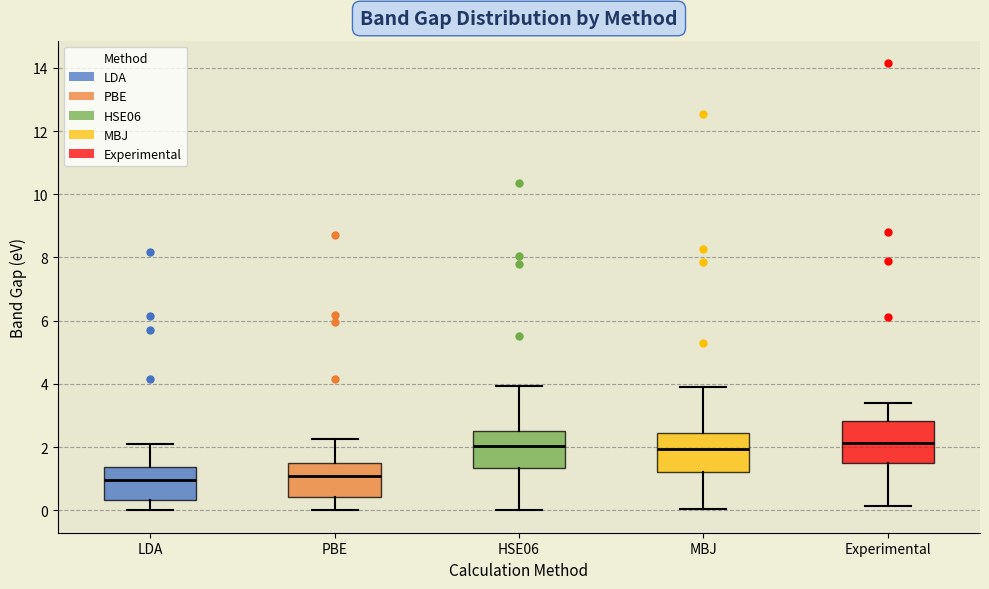

Reading left to right, read every box against the y-axis: the position of its median line, the range the box covers, and the ends of its whiskers. The values are not printed on the chart, so give them approximately, as read against the axis.

LDA: median 1.0, box 0.4 to 1.4, whiskers 0.0 to 2.2
PBE: median 1.0, box 0.4 to 1.6, whiskers 0.0 to 2.2
HSE06: median 2.0, box 1.4 to 2.6, whiskers 0.0 to 4.0
MBJ: median 2.0, box 1.2 to 2.4, whiskers 0.0 to 4.0
Experimental: median 2.2, box 1.6 to 2.8, whiskers 0.2 to 3.4